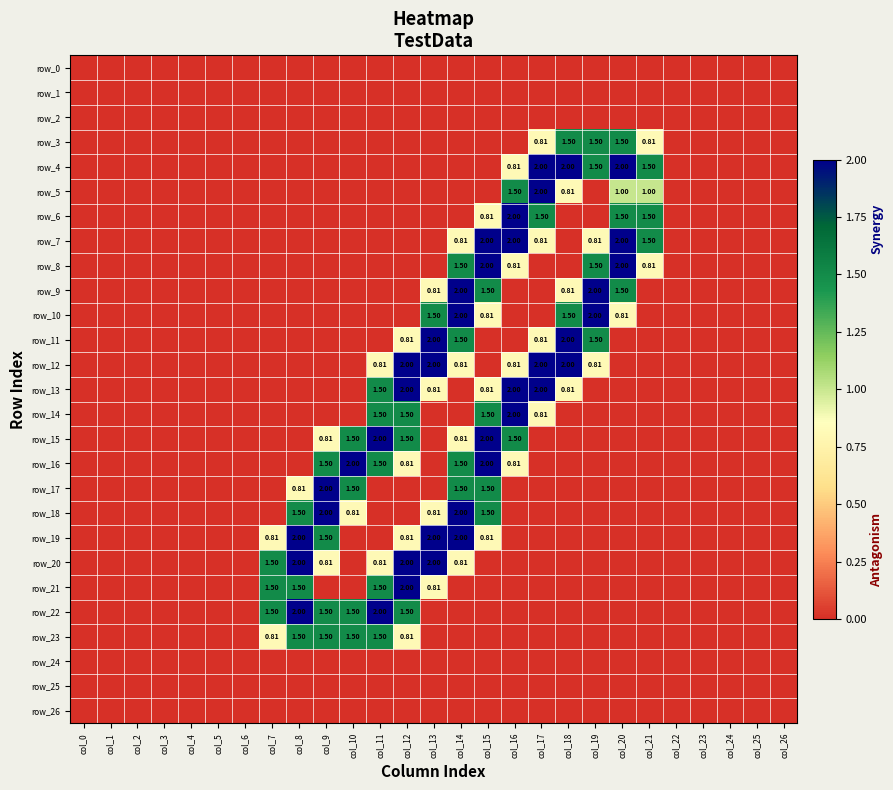

What is the greatest value displayed?

2.0